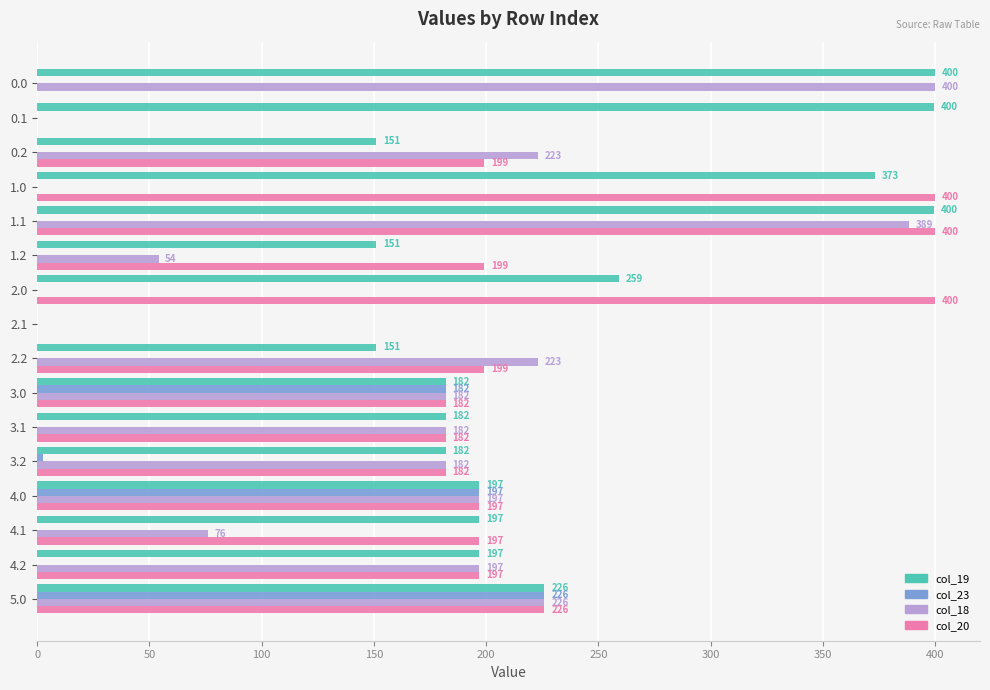

Count the number of data series in this chart.

4